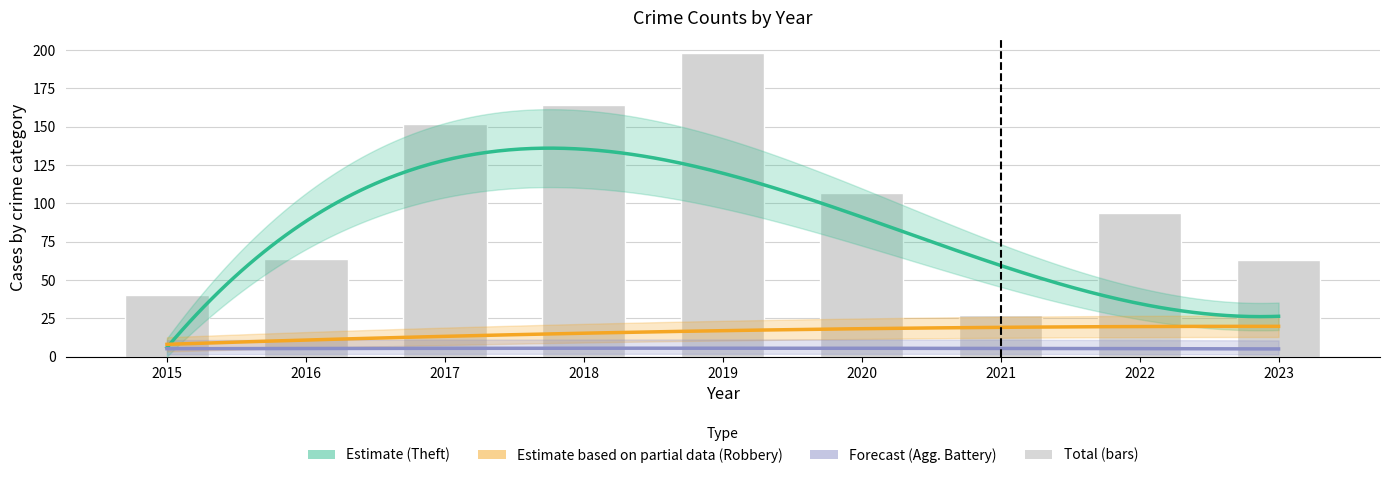

Between 2016 and 2018, which series saw the biggest shift?

Total